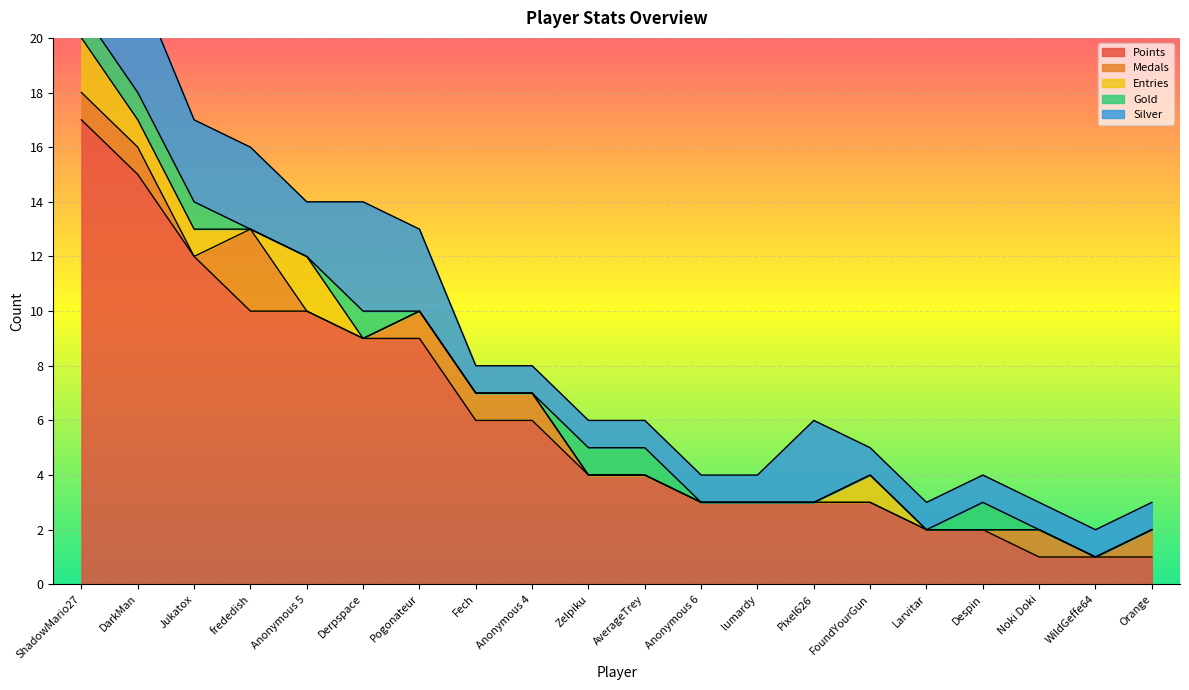

Reading left to right, what are all the values shown in this chart?

Points: ShadowMario27=17	DarkMan=15	Jukatox=12	frededish=10	Anonymous 5=10	Derpspace=9	Pogonateur=9	Fech=6	Anonymous 4=6	Zelpiku=4	AverageTrey=4	Anonymous 6=3	lumardy=3	Pixel626=3	FoundYourGun=3	Larvitar=2	Despin=2	Noki Doki=1	WildGeffe64=1	Orange=1
Medals: ShadowMario27=1	DarkMan=1	Jukatox=0	frededish=3	Anonymous 5=0	Derpspace=0	Pogonateur=1	Fech=1	Anonymous 4=1	Zelpiku=0	AverageTrey=0	Anonymous 6=0	lumardy=0	Pixel626=0	FoundYourGun=0	Larvitar=0	Despin=0	Noki Doki=1	WildGeffe64=0	Orange=1
Entries: ShadowMario27=2	DarkMan=1	Jukatox=1	frededish=0	Anonymous 5=2	Derpspace=0	Pogonateur=0	Fech=0	Anonymous 4=0	Zelpiku=0	AverageTrey=0	Anonymous 6=0	lumardy=0	Pixel626=0	FoundYourGun=1	Larvitar=0	Despin=0	Noki Doki=0	WildGeffe64=0	Orange=0
Gold: ShadowMario27=1	DarkMan=1	Jukatox=1	frededish=0	Anonymous 5=0	Derpspace=1	Pogonateur=0	Fech=0	Anonymous 4=0	Zelpiku=1	AverageTrey=1	Anonymous 6=0	lumardy=0	Pixel626=0	FoundYourGun=0	Larvitar=0	Despin=1	Noki Doki=0	WildGeffe64=0	Orange=0
Silver: ShadowMario27=4	DarkMan=4	Jukatox=3	frededish=3	Anonymous 5=2	Derpspace=4	Pogonateur=3	Fech=1	Anonymous 4=1	Zelpiku=1	AverageTrey=1	Anonymous 6=1	lumardy=1	Pixel626=3	FoundYourGun=1	Larvitar=1	Despin=1	Noki Doki=1	WildGeffe64=1	Orange=1